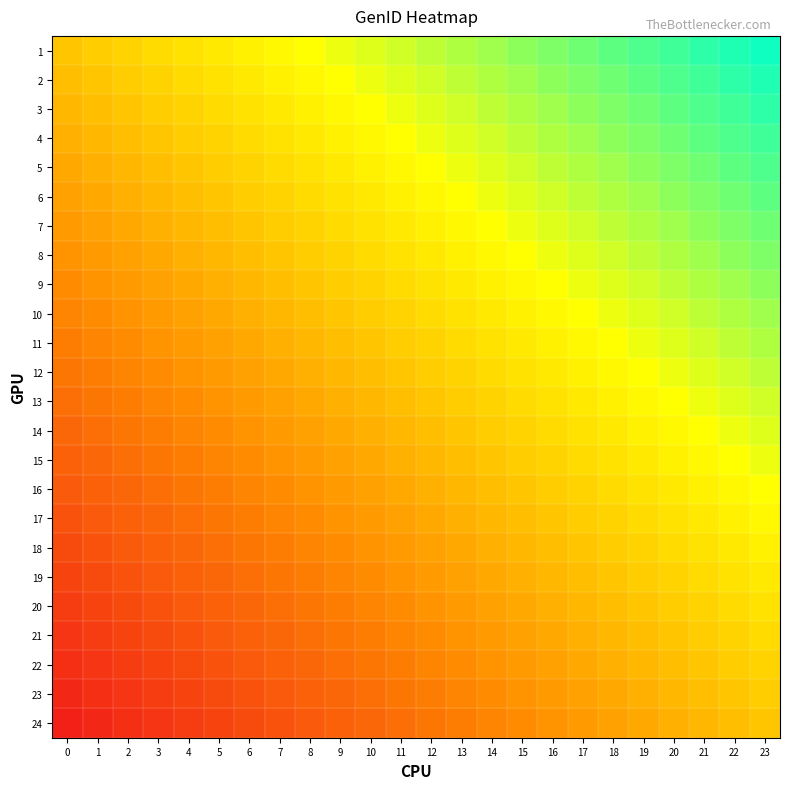

How many distinct data groups are displayed?

24